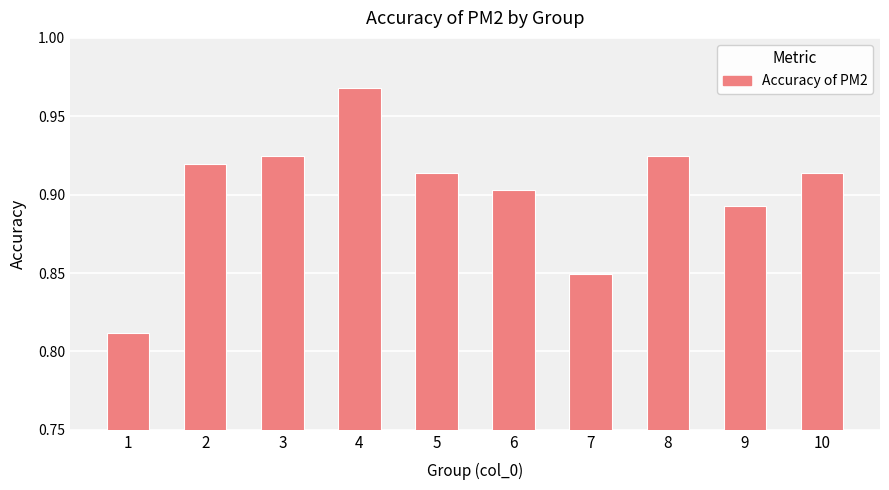

What is the sum of all values?

9.0